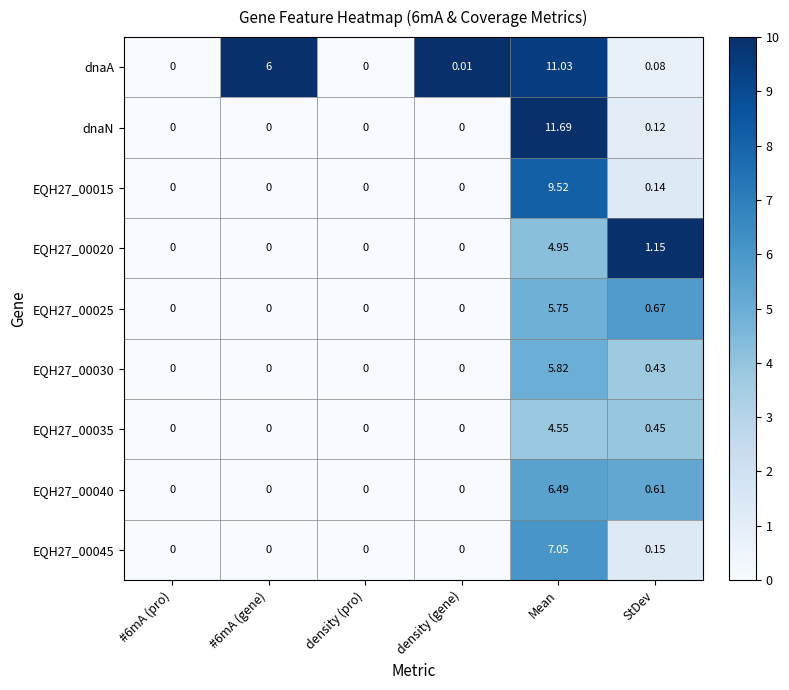

Which label corresponds to the largest value in the chart?

Mean